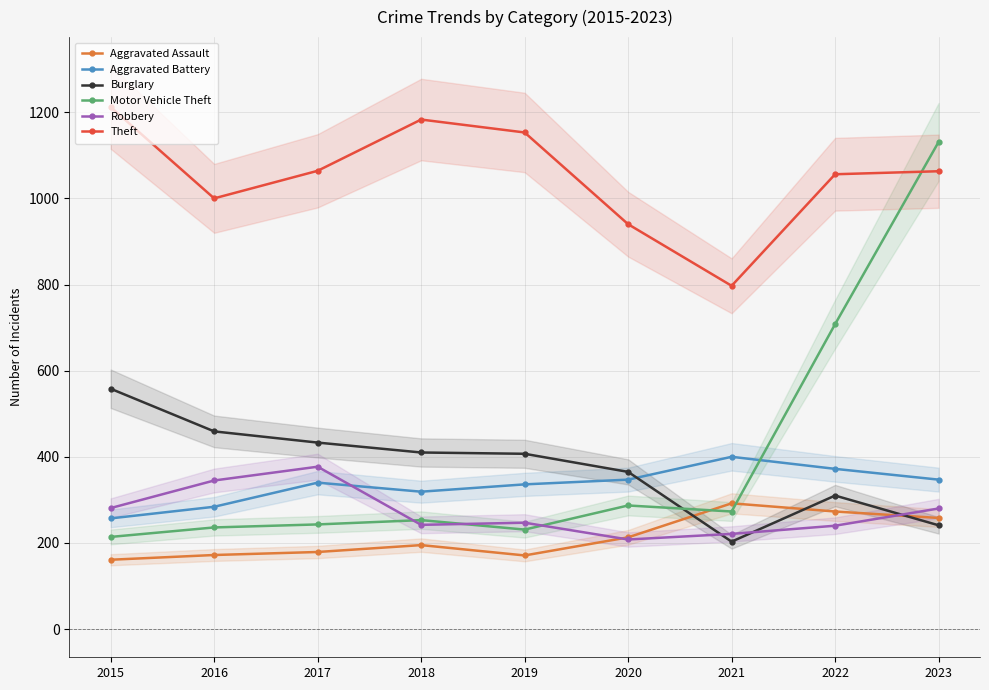

Is it true that Motor Vehicle Theft equals 231 at 2019?

True